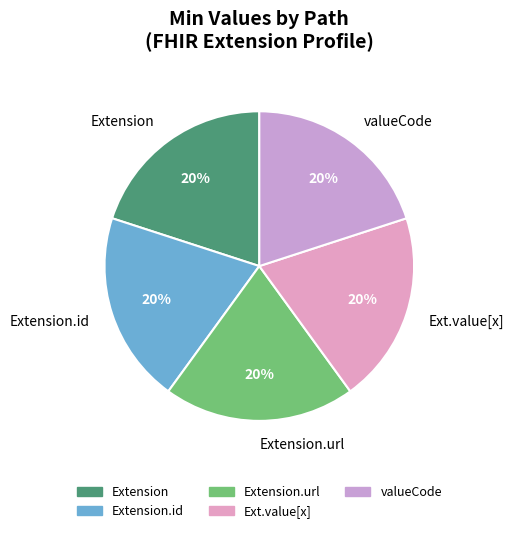

Do Extension and Ext.value[x] together represent more than half of the pie?

No